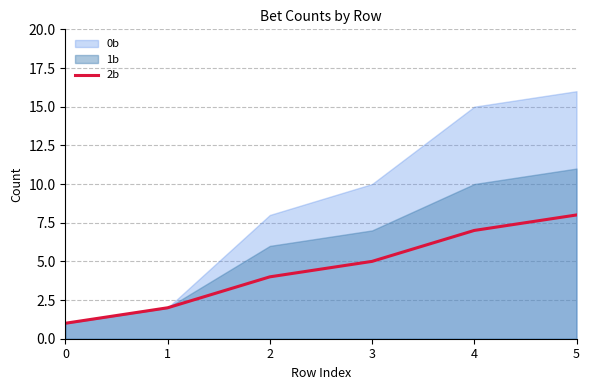

Which has a higher value, 0 or 2?

2